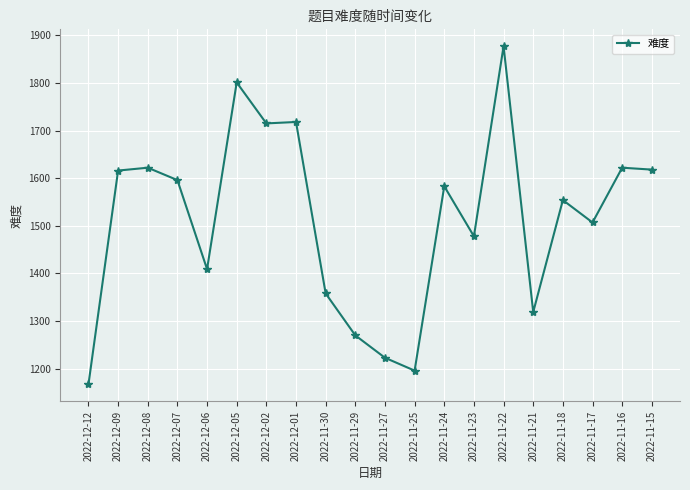

How many categories are shown in the chart?

20